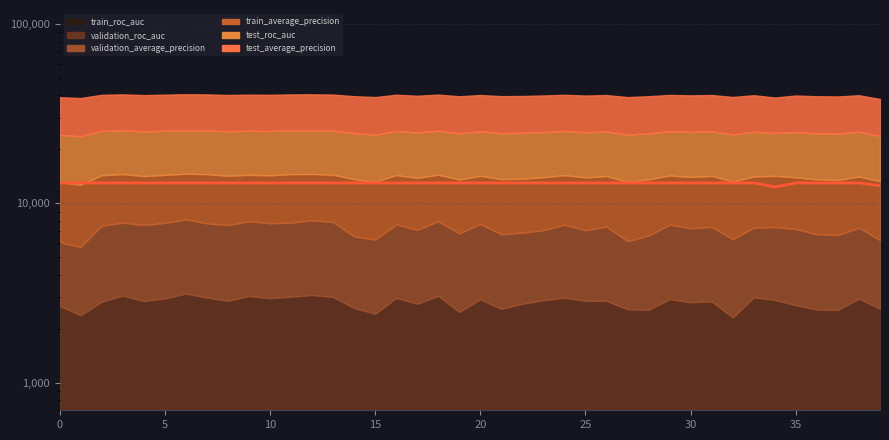

How many data points does each series have?

40